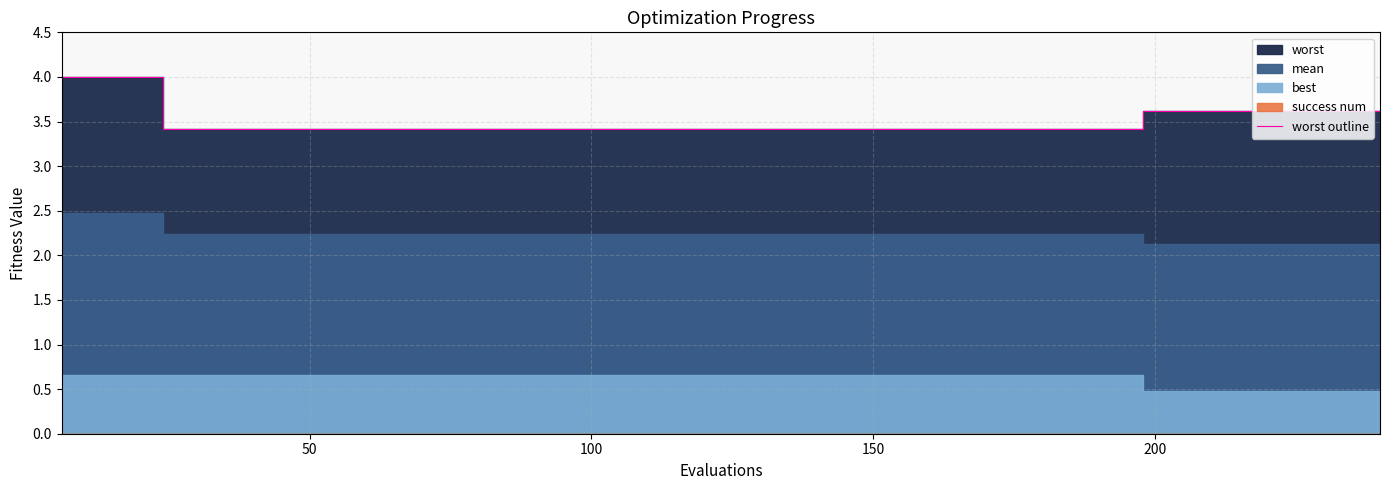

What position from the right is 100?

38